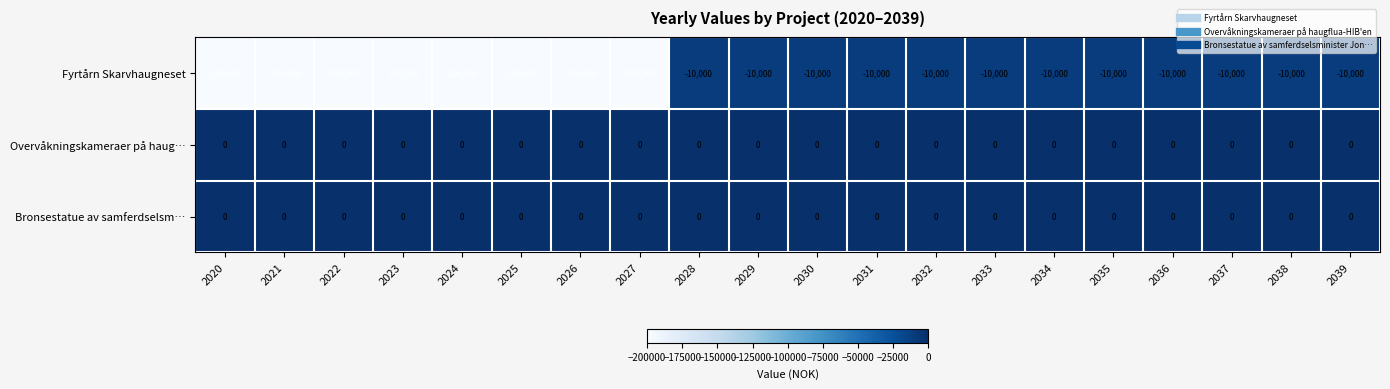

Is it true that Fyrtårn Skarvhaugneset equals -14728 at 2039?

False